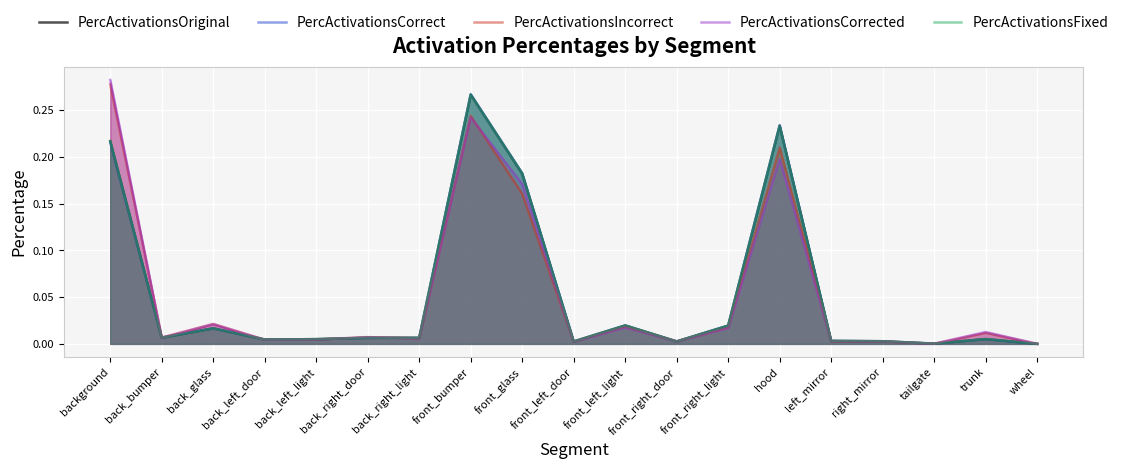

Rank the series at front_right_door from lowest to highest value.

PercActivationsCorrected, PercActivationsFixed, PercActivationsCorrect, PercActivationsOriginal, PercActivationsIncorrect